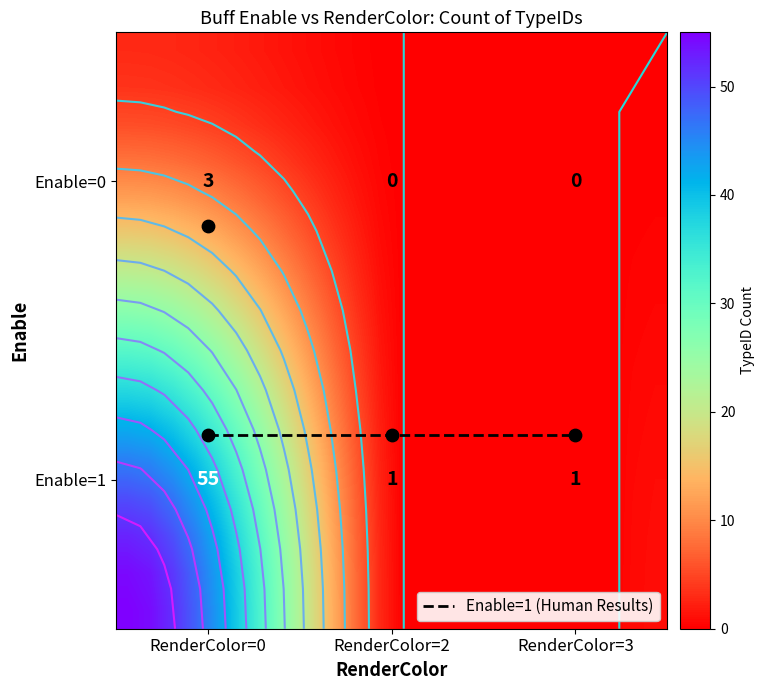

At which category does the chart reach its peak across all series?

Enable=1_RenderColor=0